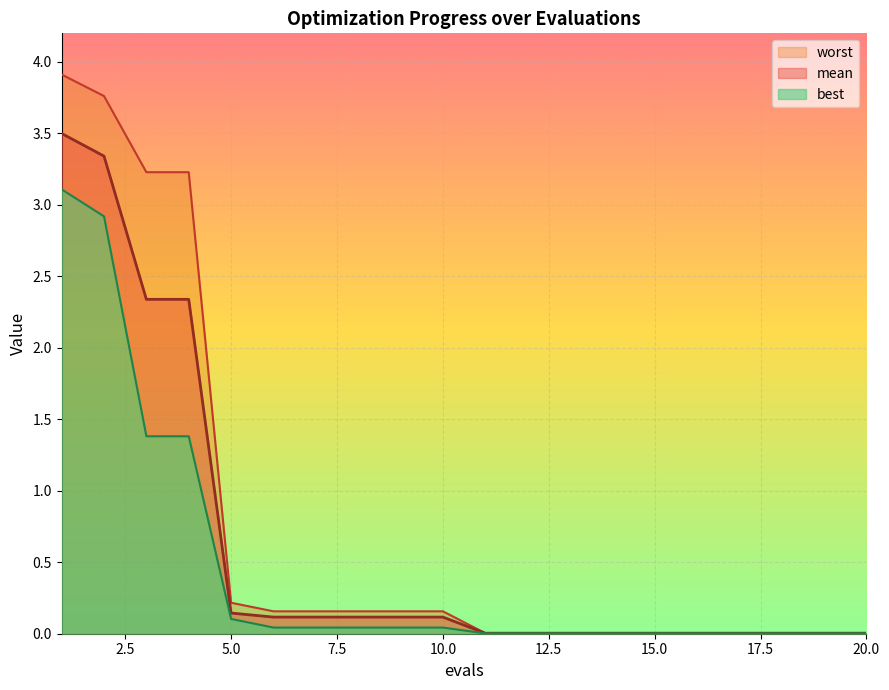

Which category has the highest value in the best series?

1